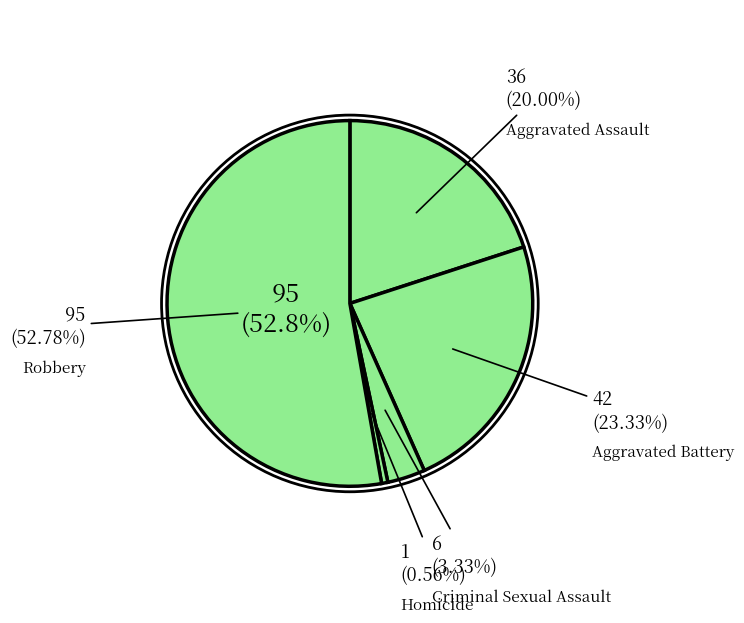

To the nearest percent, what is the average slice percentage?

20%